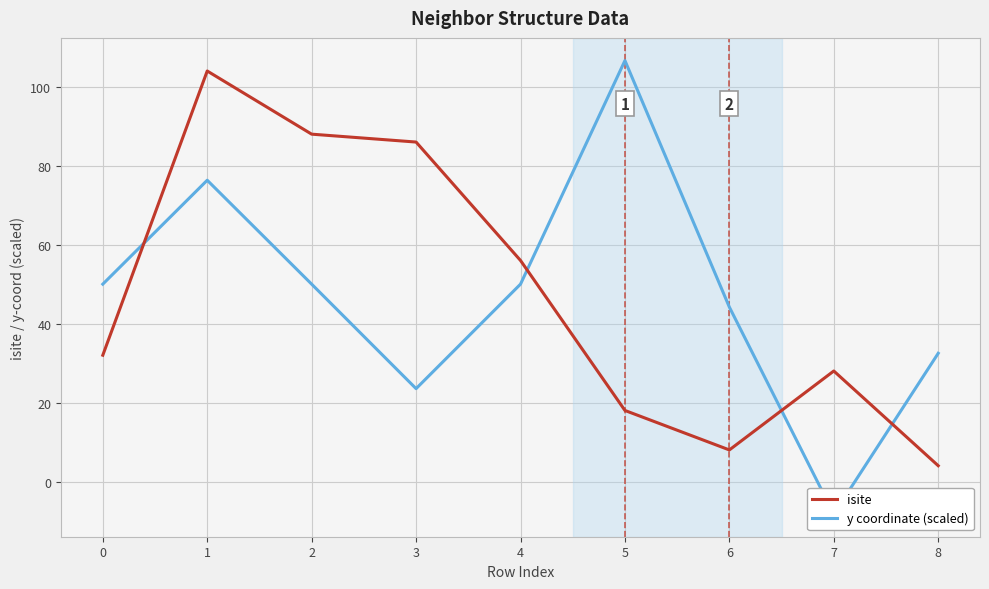

Is the value of isite at 7 greater than the value of y coordinate (scaled) at 7?

Yes